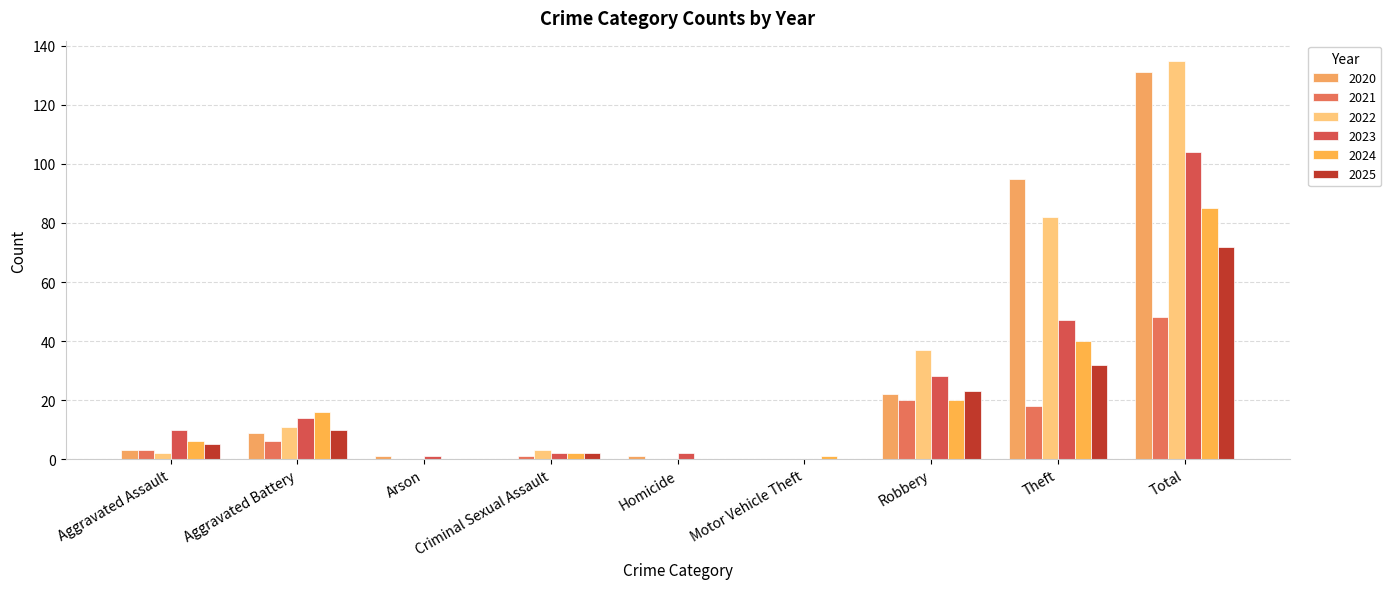

Are the bars grouped side by side (vs. stacked)?

Yes